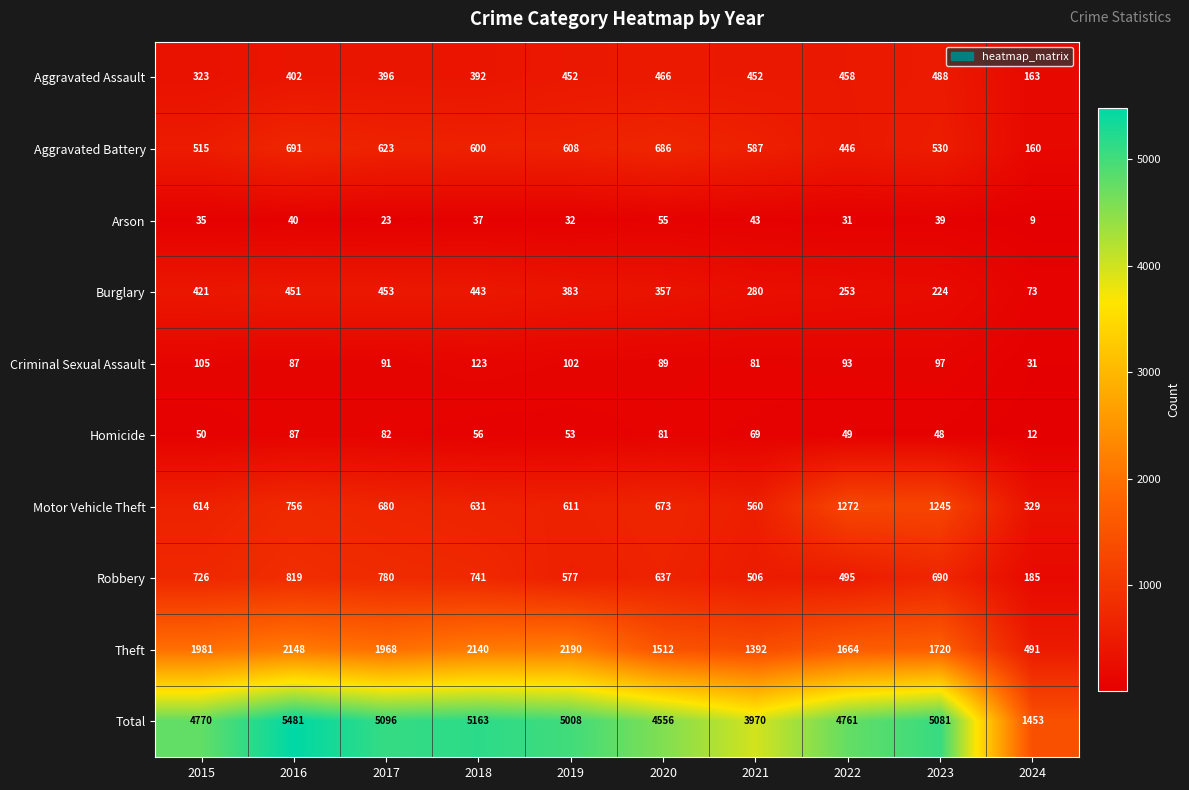

At which label does Theft first exceed 1968?

2015